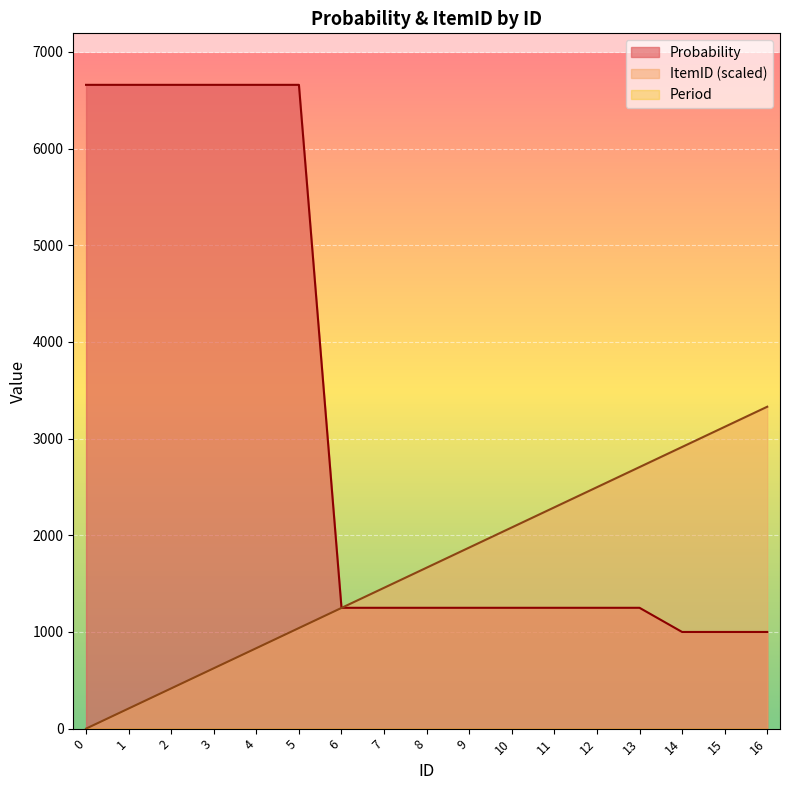

What is the sum of all Probability values?

52960.0